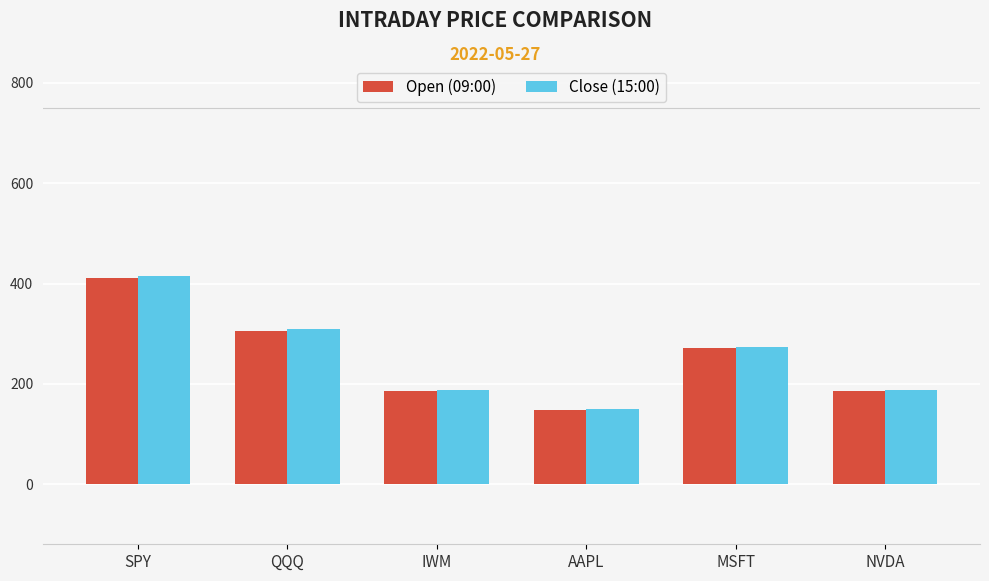

Where is Open (09:00) nearest to the value 279?

MSFT